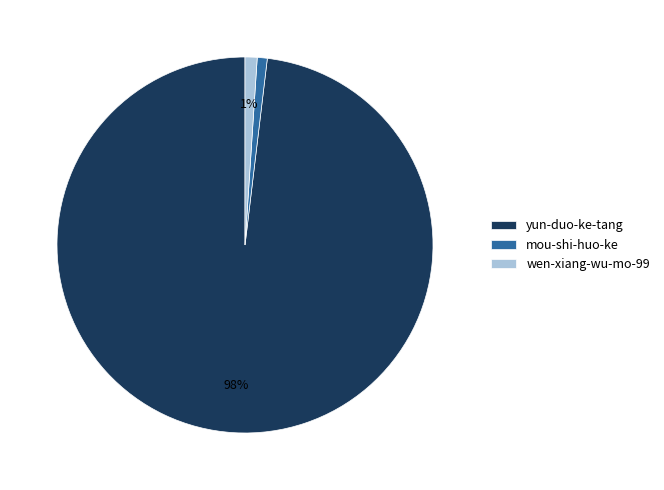

Do yun-duo-ke-tang and wen-xiang-wu-mo-99 together represent more than half of the pie?

Yes